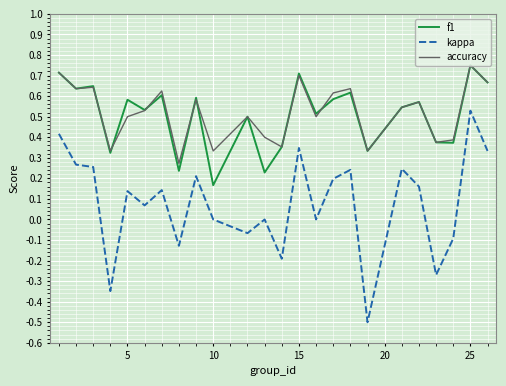

Which series has the widest spread of values?

kappa